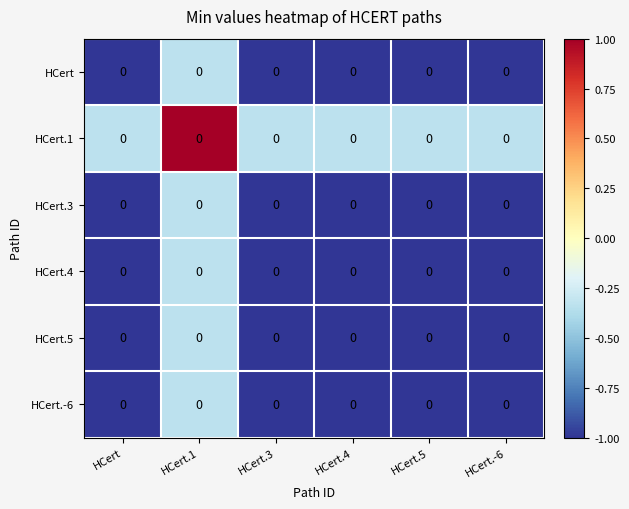

How many data points does each series have?

6